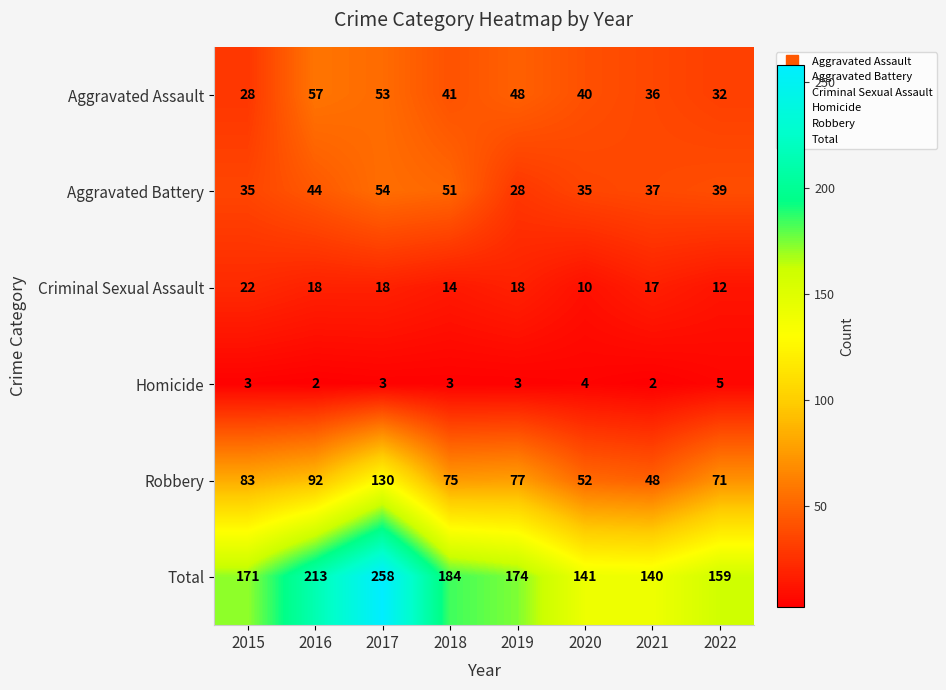

Count the number of data series in this chart.

6